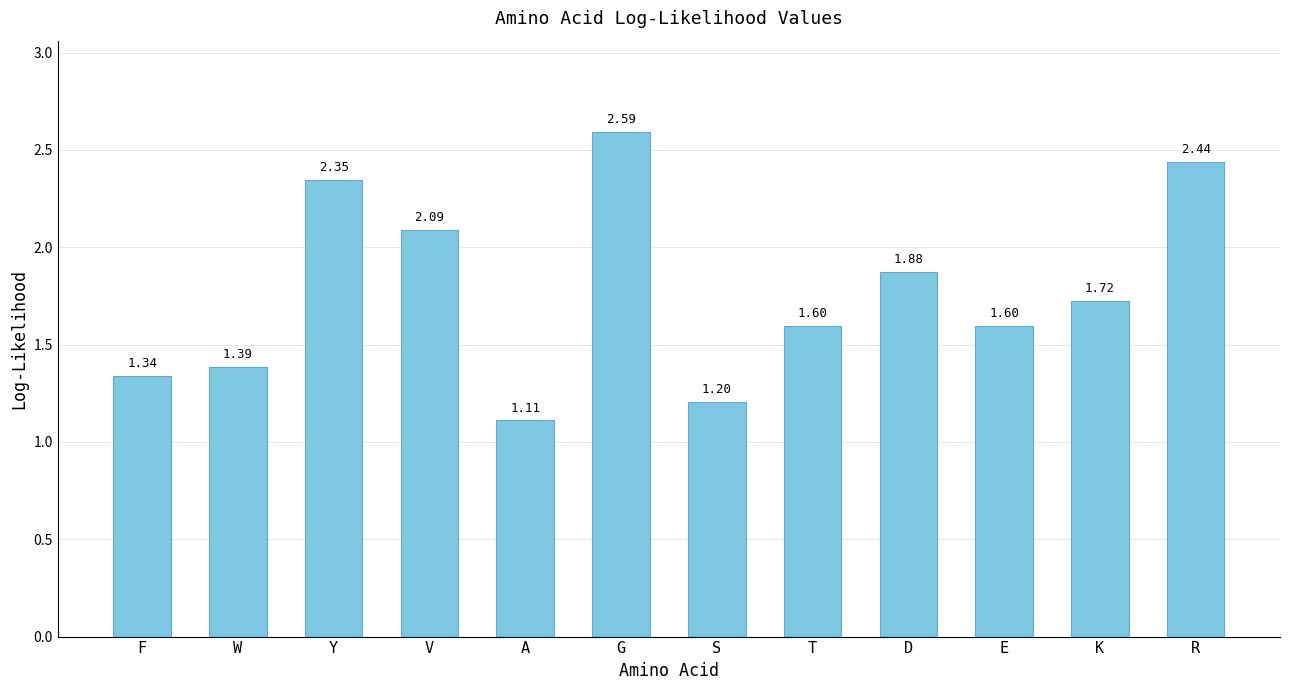

Approximately how many times larger is the value at W compared to E?

0.9